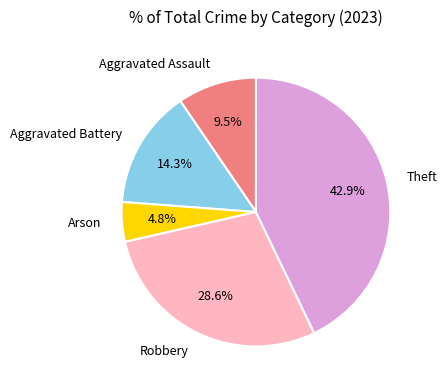

What percentage is the Arson slice, to the nearest percent?

5%